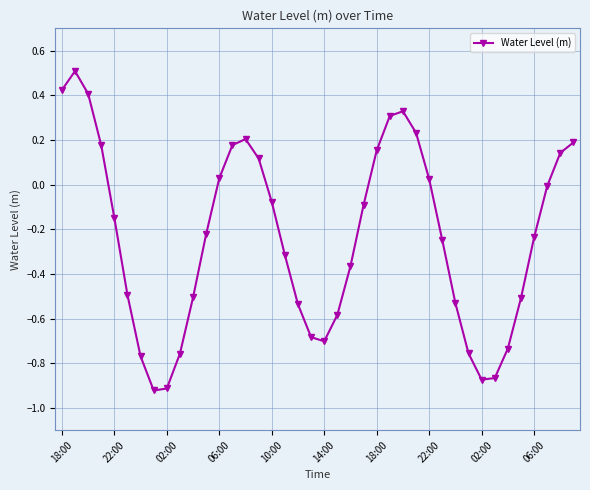

What is the maximum value shown in the chart?

0.5